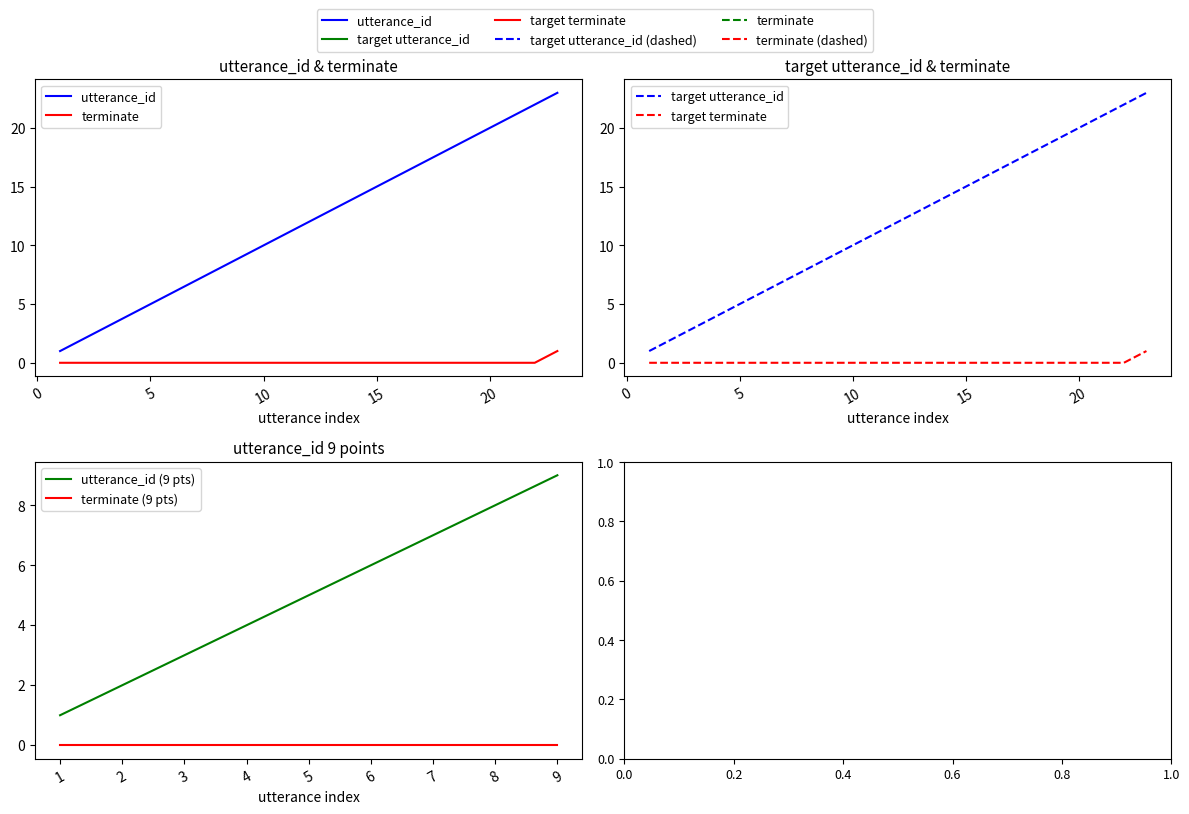

Reading left to right, extract all data points from this chart.

utterance_id: 1=1	2=2	3=3	4=4	5=5	6=6	7=7	8=8	9=9	10=10	11=11	12=12	13=13	14=14	15=15	16=16	17=17	18=18	19=19	20=20	21=21	22=22	23=23
terminate: 1=0	2=0	3=0	4=0	5=0	6=0	7=0	8=0	9=0	10=0	11=0	12=0	13=0	14=0	15=0	16=0	17=0	18=0	19=0	20=0	21=0	22=0	23=1